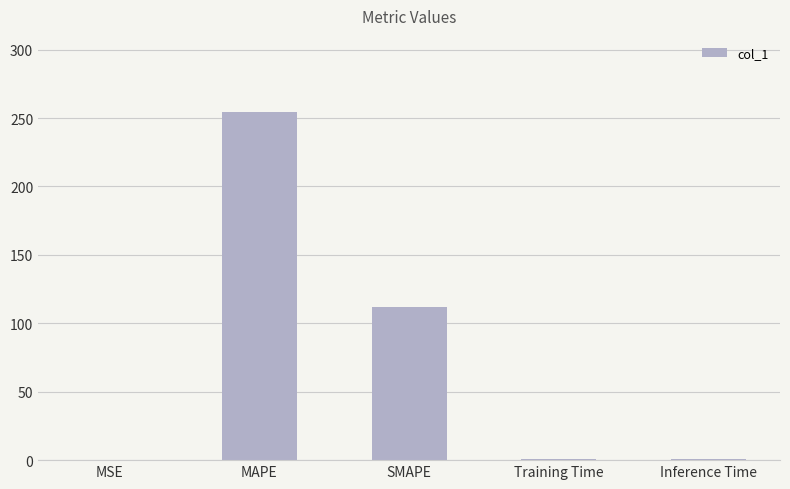

The chart shows a value of 77.3 at SMAPE. True or false?

False